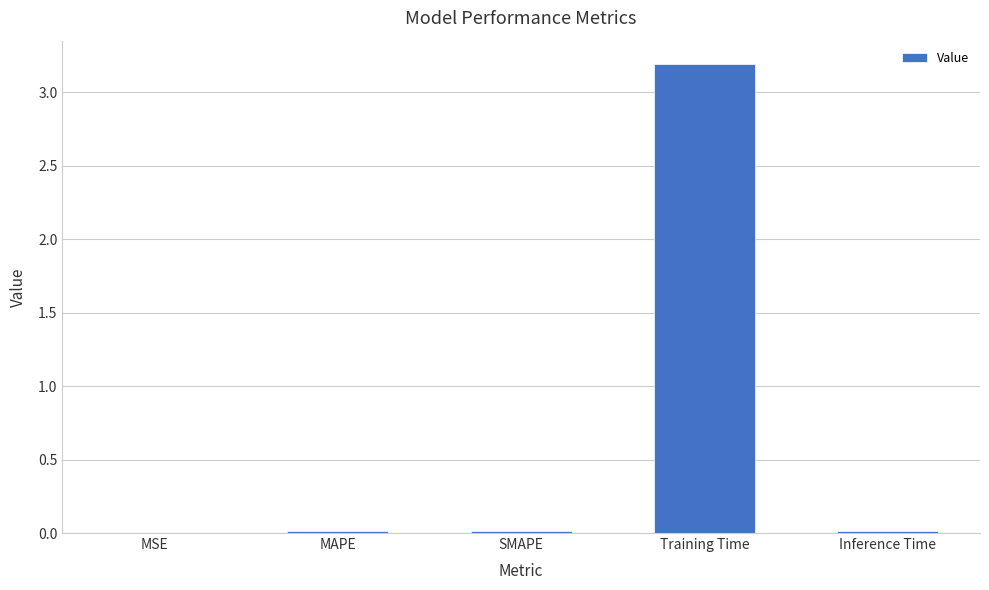

The value at Inference Time is 0.0. True or false?

True